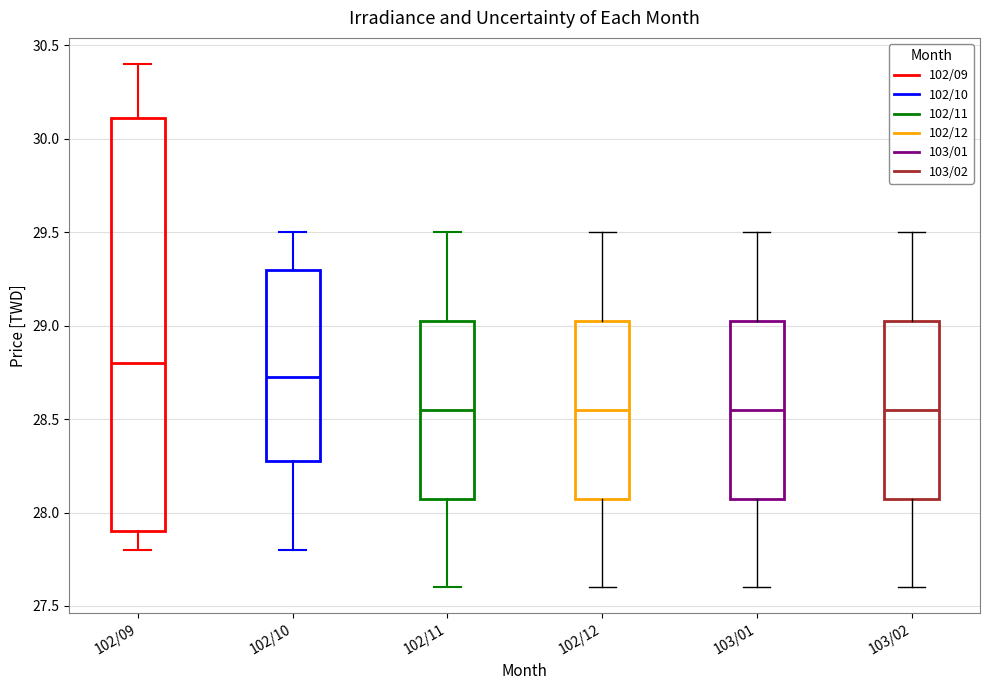

Reading left to right, read every box against the y-axis: the position of its median line, the range the box covers, and the ends of its whiskers. The values are not printed on the chart, so give them approximately, as read against the axis.

102/09: median 28.80, box 27.90 to 30.10, whiskers 27.80 to 30.40
102/10: median 28.75, box 28.30 to 29.30, whiskers 27.80 to 29.50
102/11: median 28.55, box 28.10 to 29.05, whiskers 27.60 to 29.50
102/12: median 28.55, box 28.10 to 29.05, whiskers 27.60 to 29.50
103/01: median 28.55, box 28.10 to 29.05, whiskers 27.60 to 29.50
103/02: median 28.55, box 28.10 to 29.05, whiskers 27.60 to 29.50